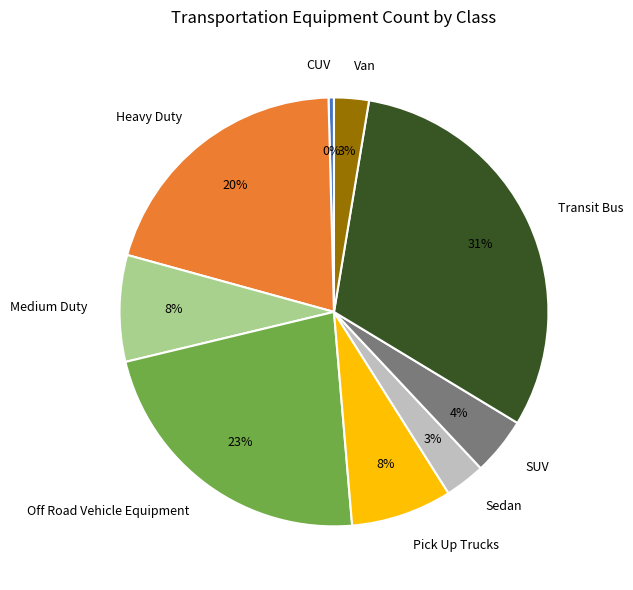

Combined, do SUV and Heavy Duty account for over 50%?

No